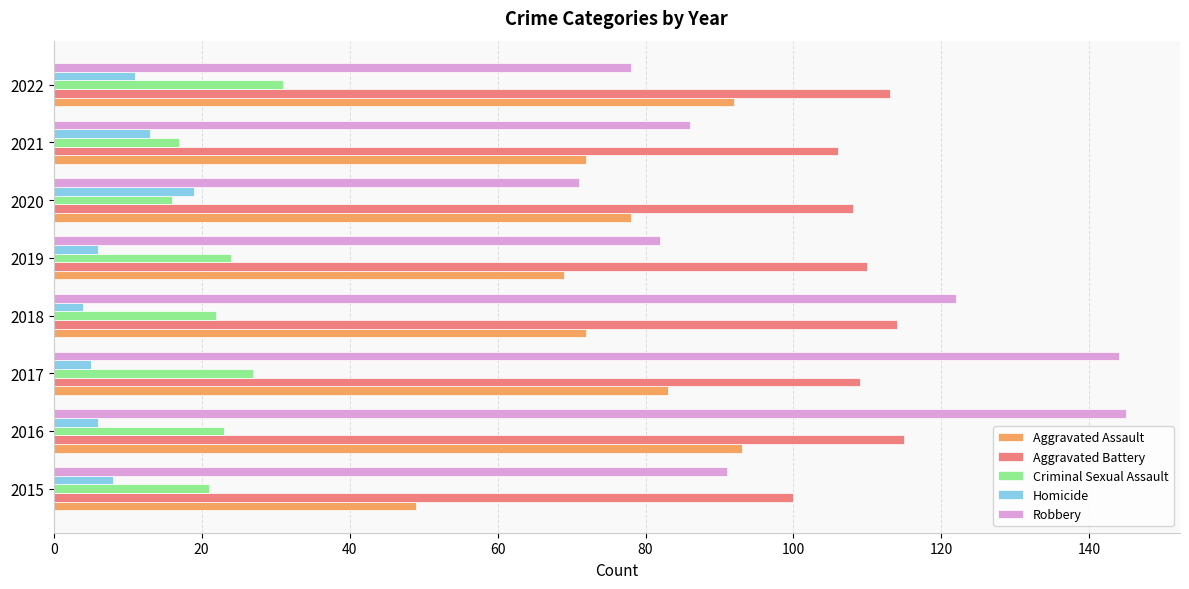

How many data points in Robbery are less than 91?

4